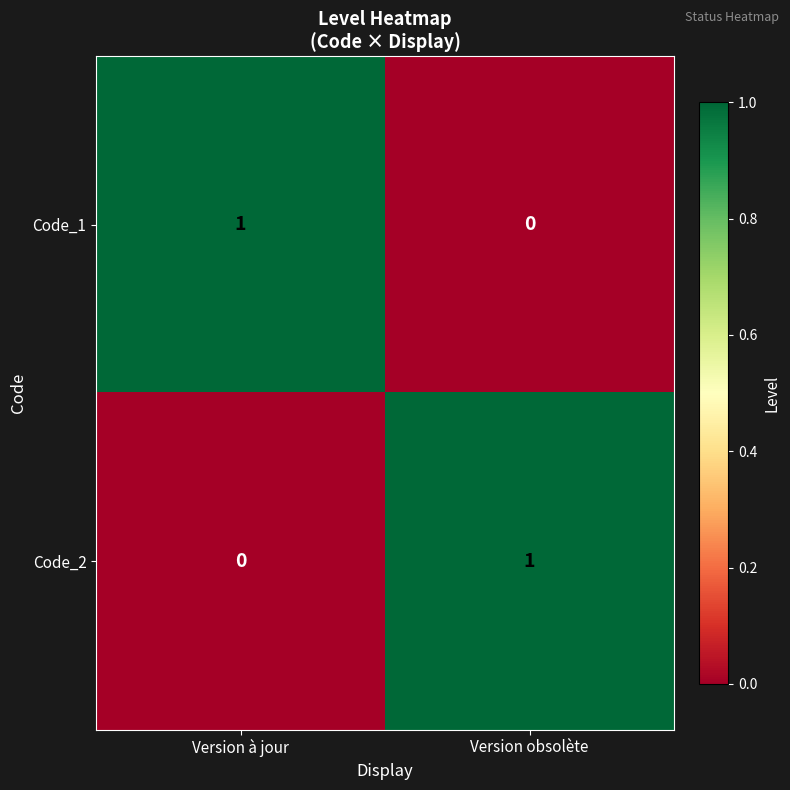

At which label is Code_2 closest to 0?

Version à jour